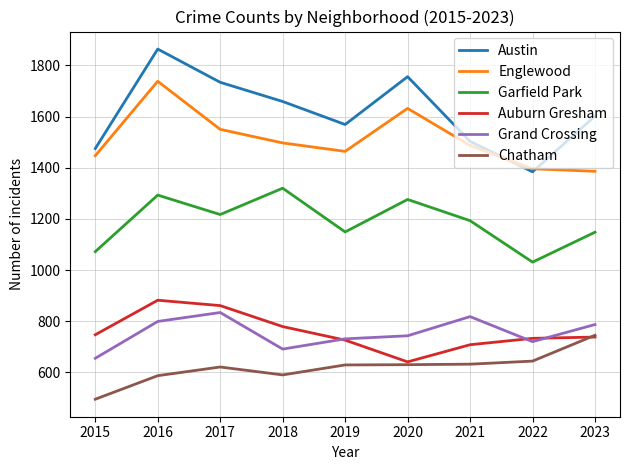

Which label corresponds to the largest value in the chart?

2016